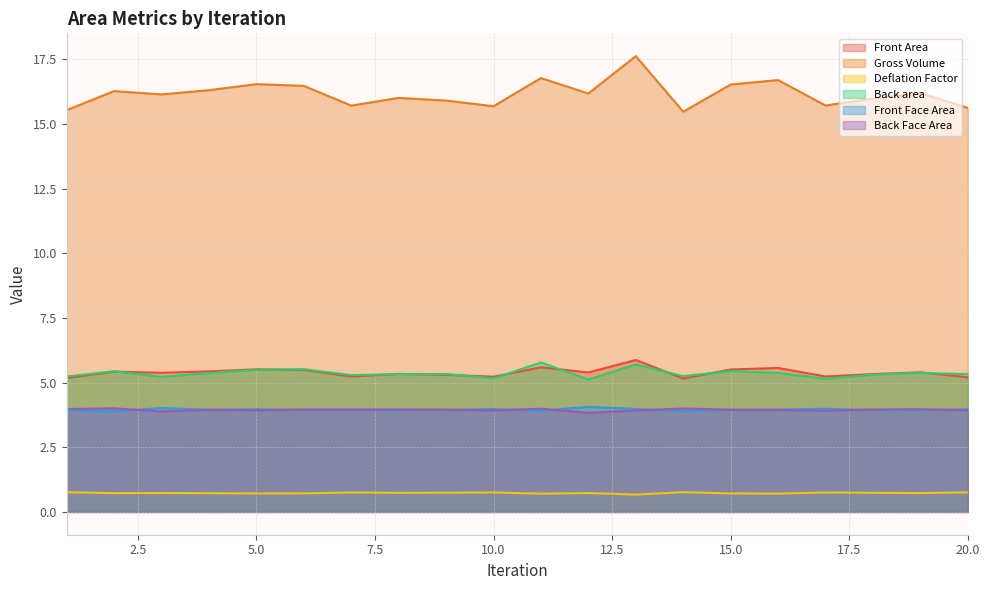

List the series in order of their peak value, highest first.

Gross Volume, Front Area, Back area, Back Face Area, Front Face Area, Deflation Factor